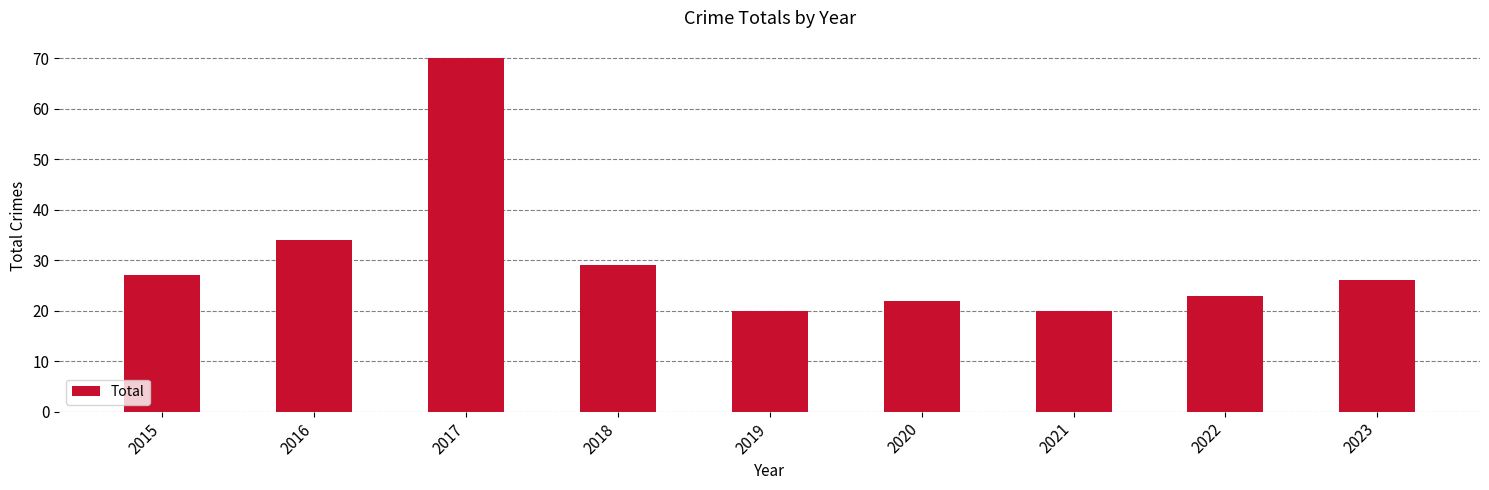

How many data points are less than 26?

4